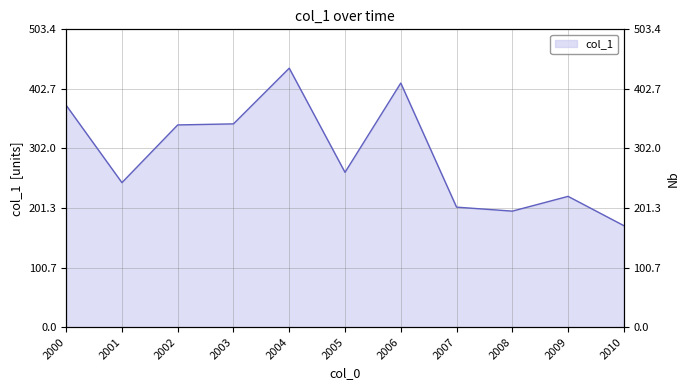

How many categories are shown in the chart?

11